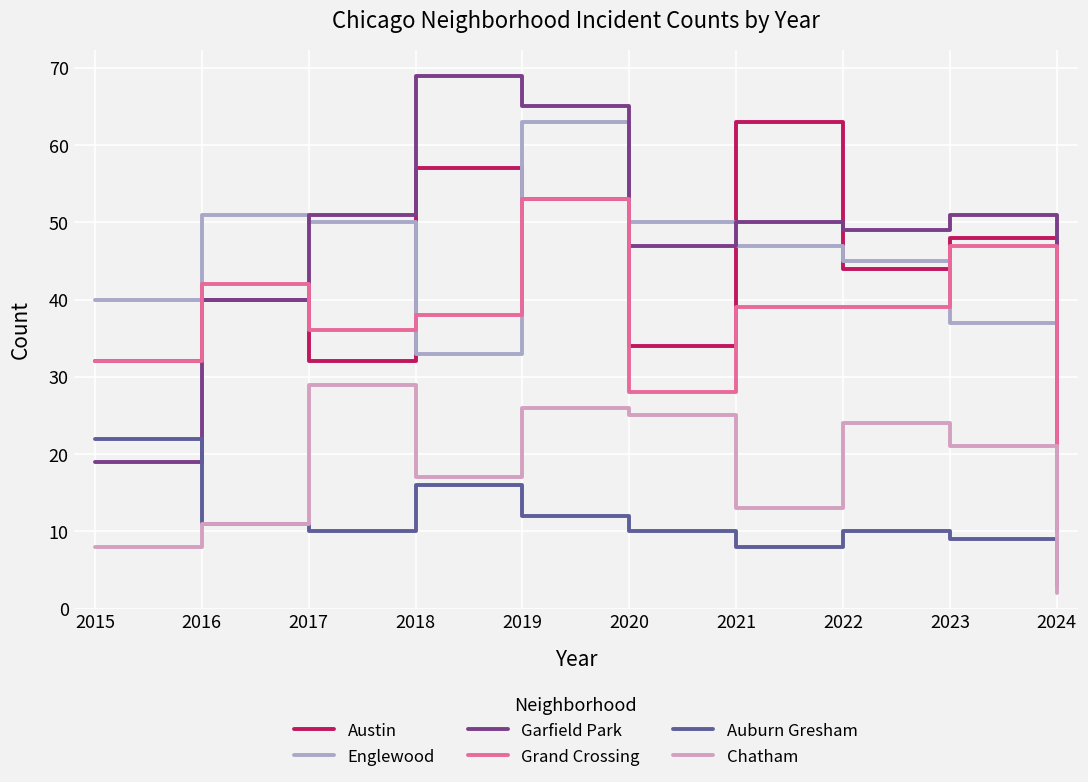

At which category is the sum across all series the highest?

2019